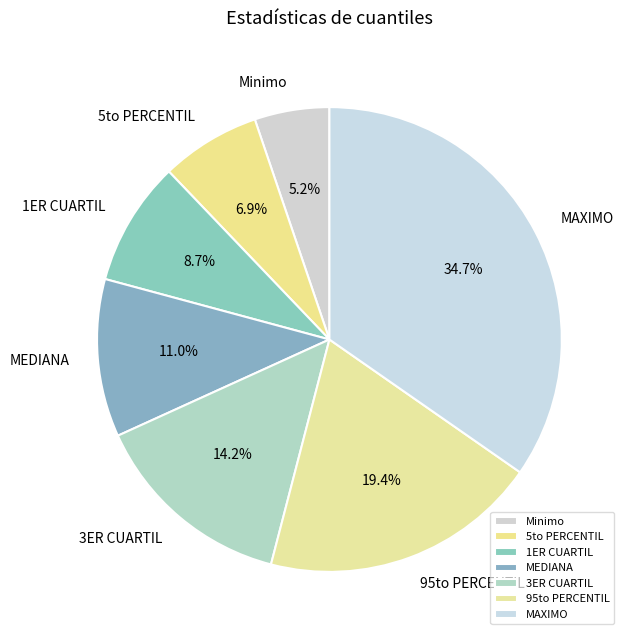

To the nearest percent, what is the combined percentage of MEDIANA and 95to PERCENTIL?

30%